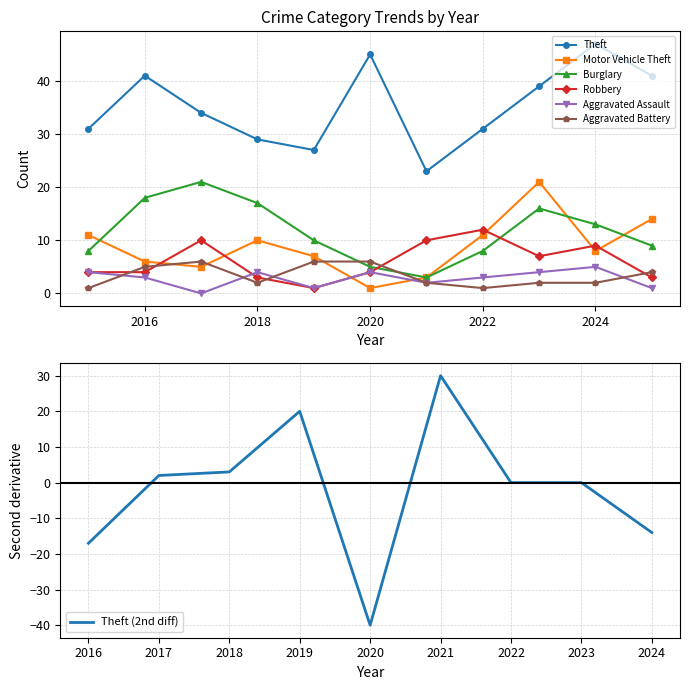

Which has a higher value, 2022 or 2017?

2017